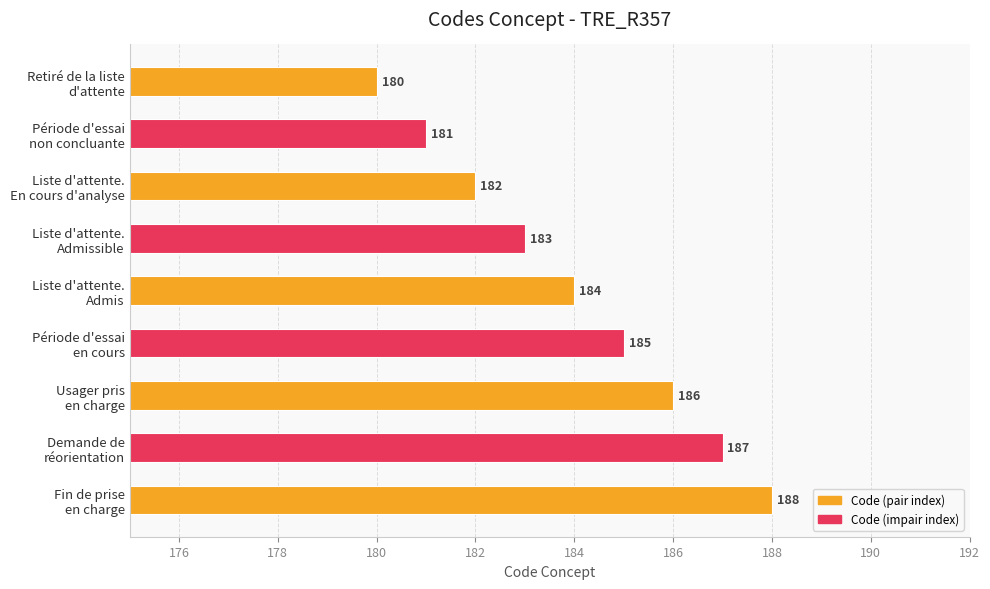

Count the values in the range 182 to 186.

5